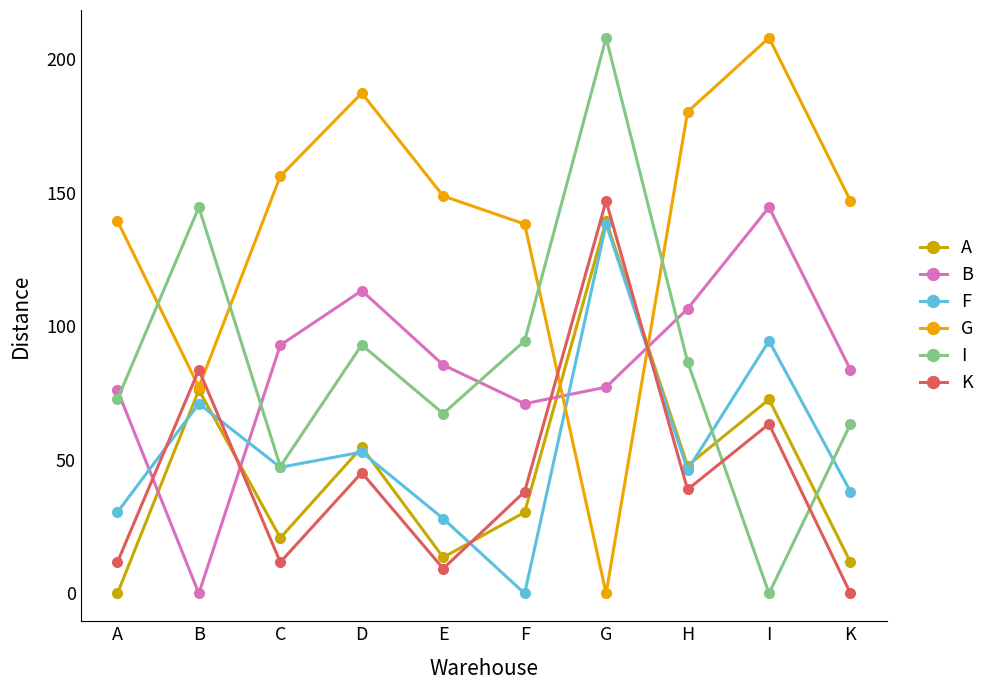

Where is A nearest to the value 69?

I